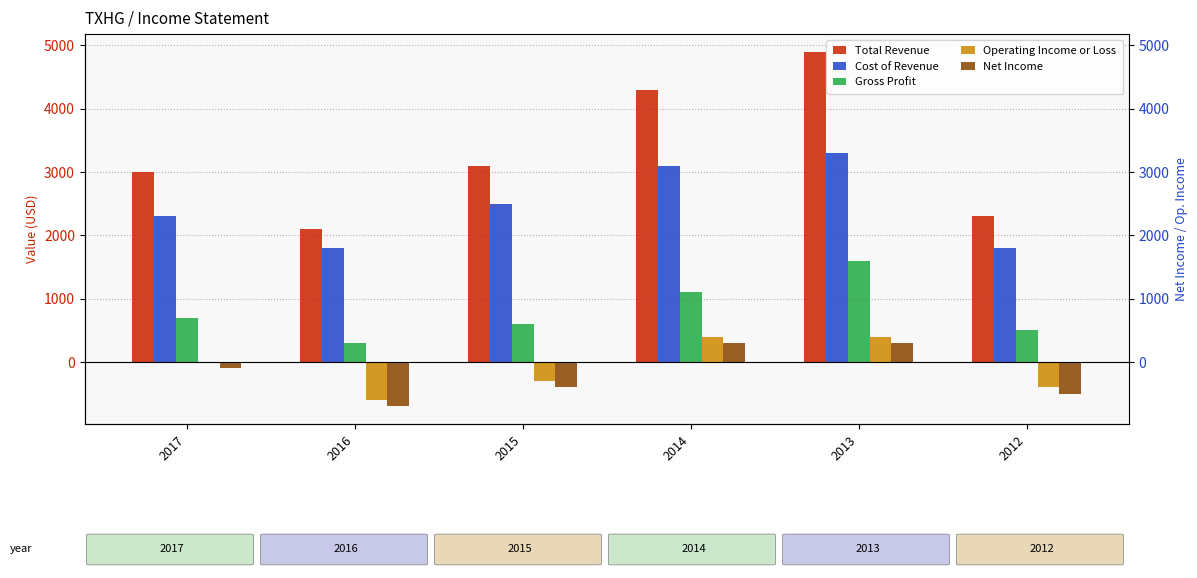

What value does the Cost of Revenue series have at 2012?

1800